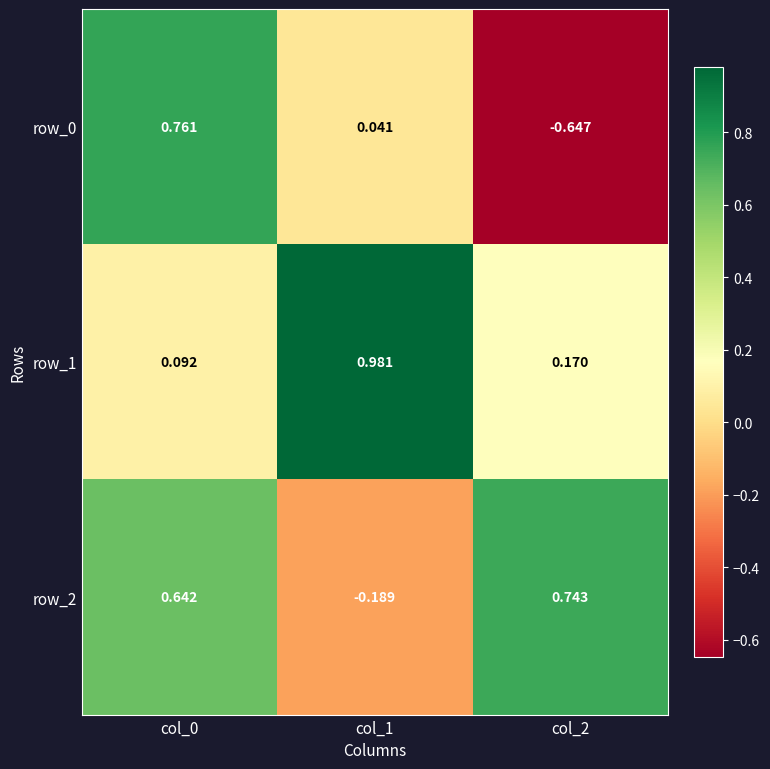

Rank the series at col_2 from lowest to highest value.

row_0, row_1, row_2